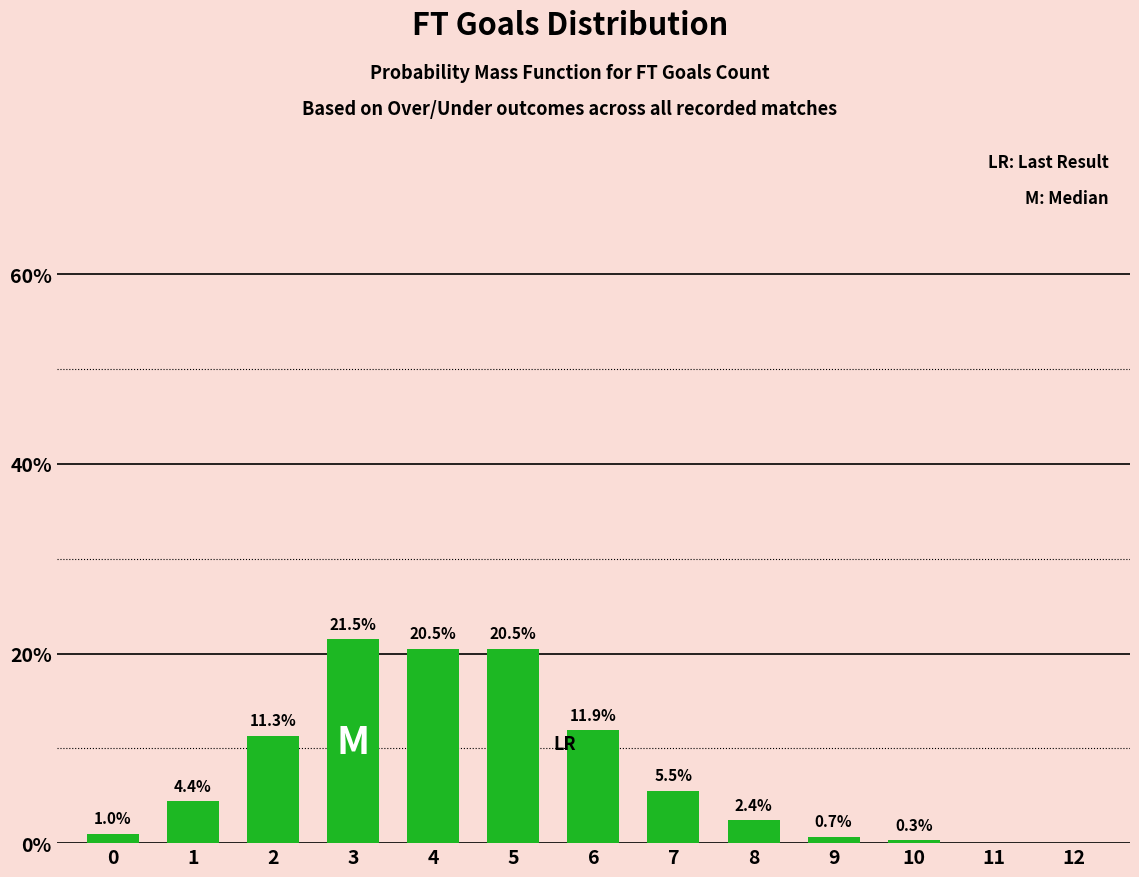

Reading right to left, transcribe all the data shown in this chart.

12=0.0	11=0.0	10=0.3	9=0.7	8=2.4	7=5.5	6=11.9	5=20.5	4=20.5	3=21.5	2=11.3	1=4.4	0=1.0